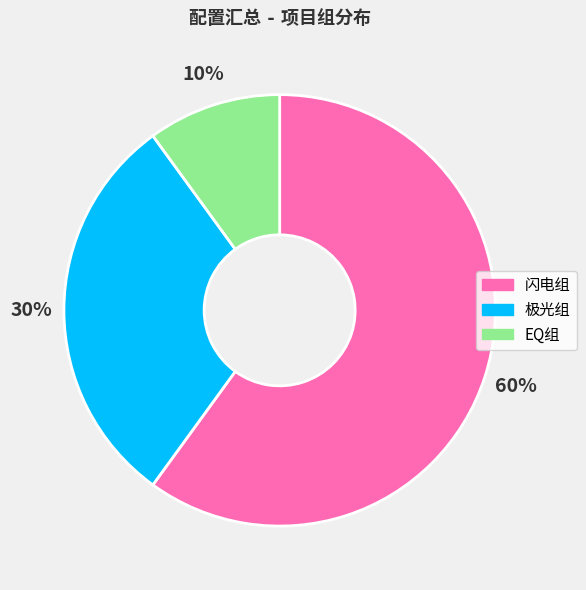

Is there any slice that represents more than half of the pie?

Yes